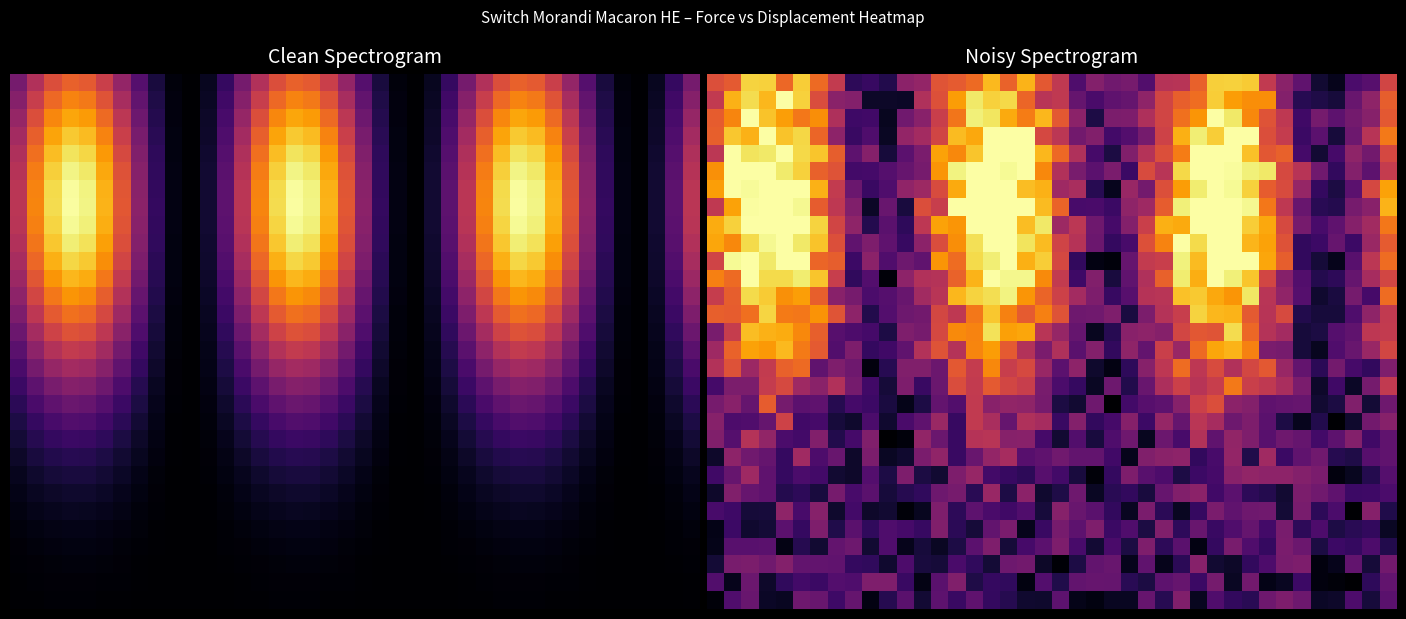

At how many categories does at least one series exceed 0?

40